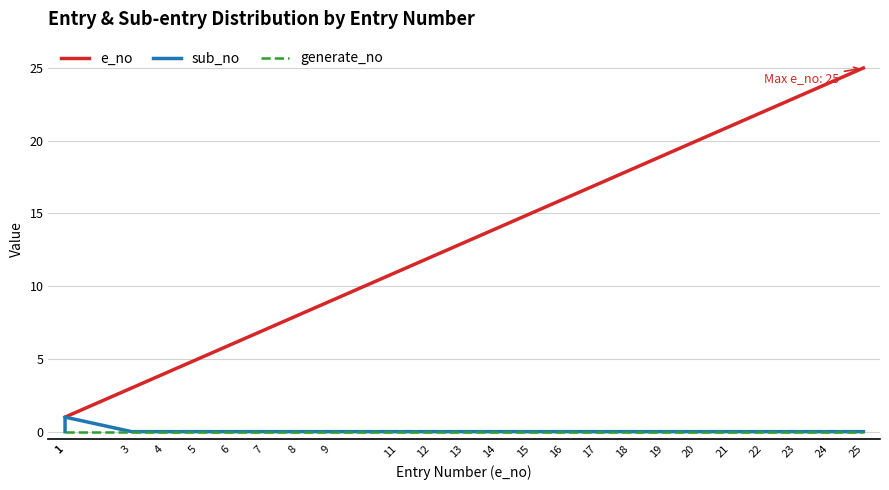

At how many categories does at least one series exceed 21?

4